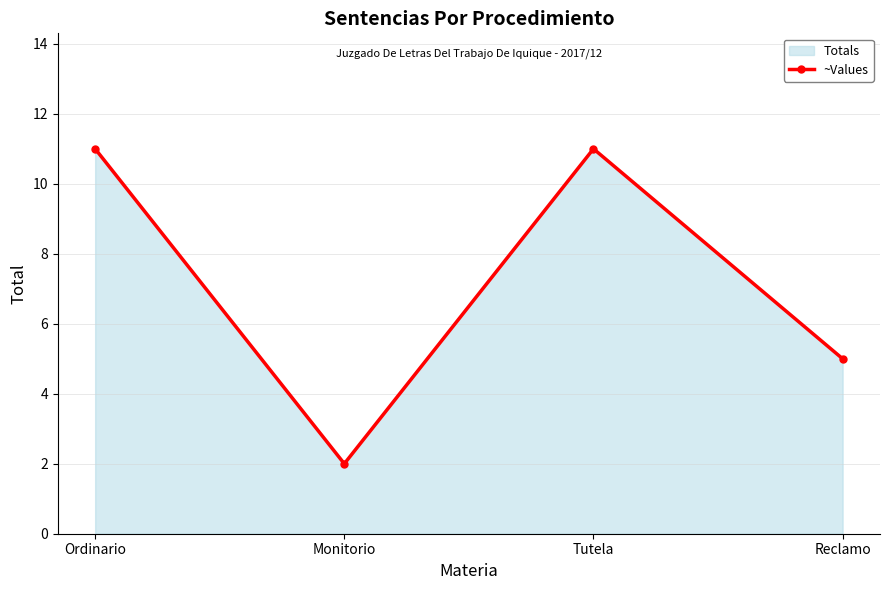

List the labels in order of value, smallest first.

Monitorio, Reclamo, Ordinario, Tutela